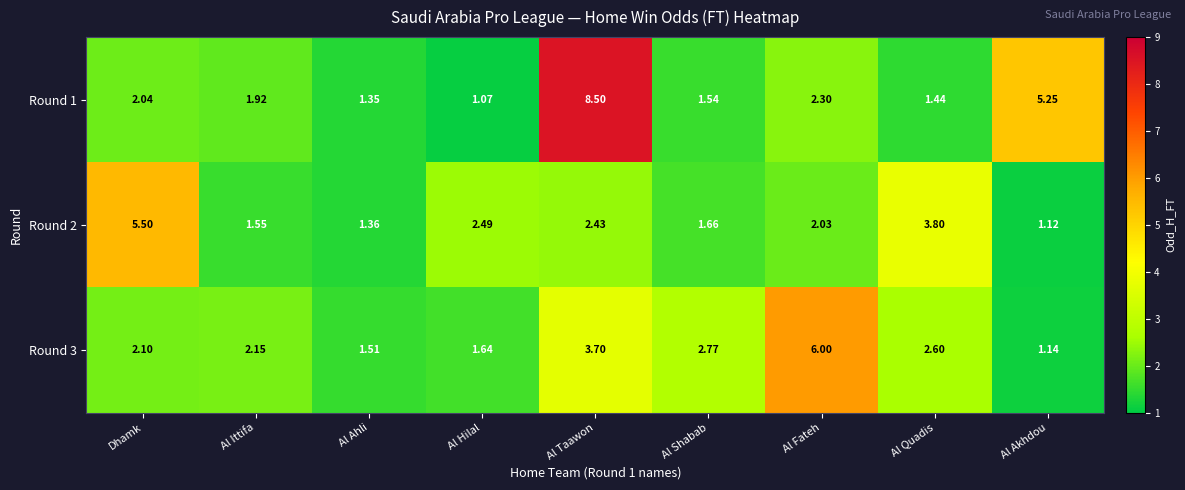

Which series has the largest total across all categories?

Round 1